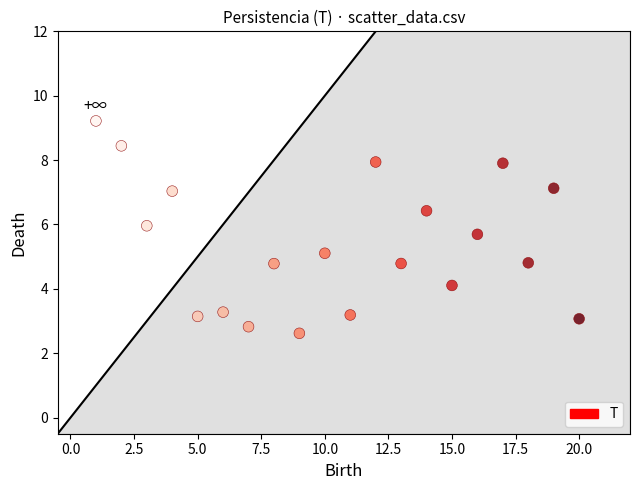

What is the range of X values (max minus min)?

19.0